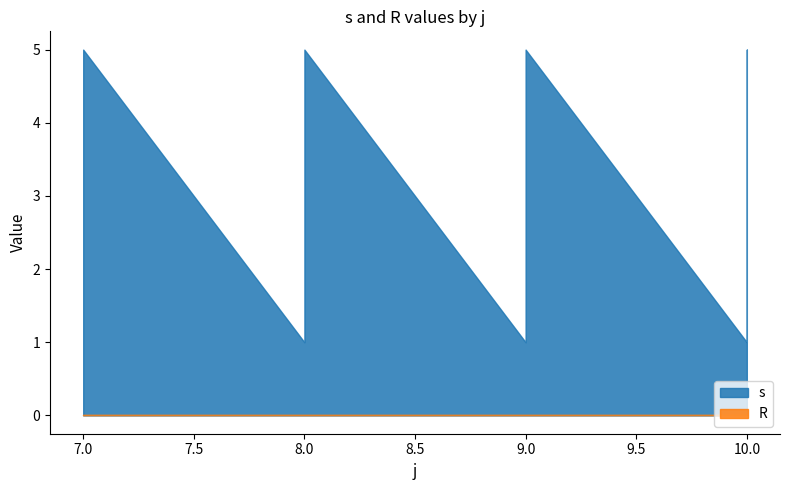

In s, how many points are lower than both neighbors (excluding endpoints)?

3